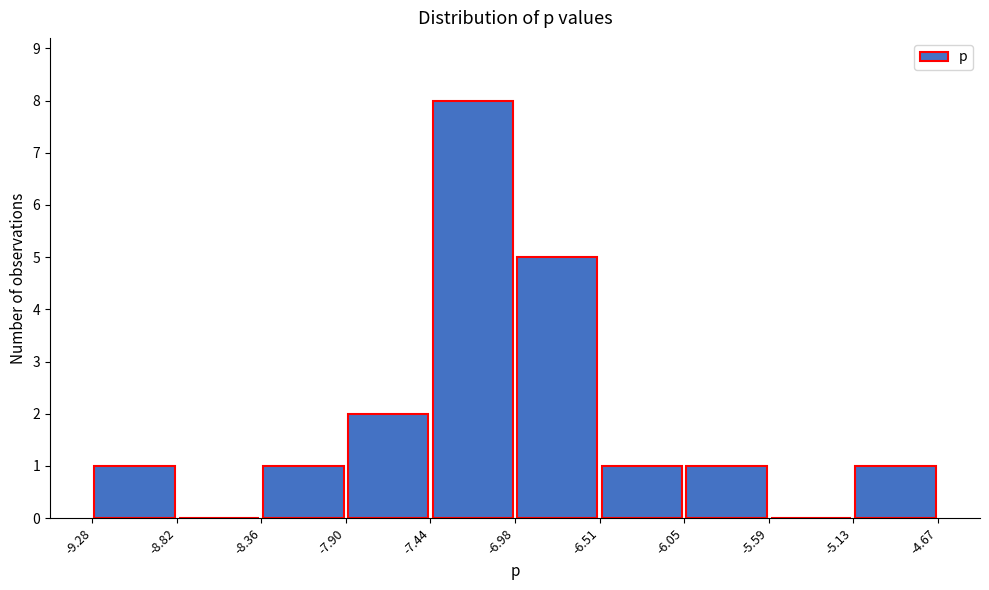

Reading left to right, list every bar in this chart as the range it spans on the x-axis followed by its height. The values are not printed on the chart, so give them approximately, as read against the axis.

-9.28 to -8.82: 1
-8.82 to -8.36: 0
-8.36 to -7.90: 1
-7.90 to -7.44: 2
-7.44 to -6.98: 8
-6.98 to -6.51: 5
-6.51 to -6.05: 1
-6.05 to -5.59: 1
-5.59 to -5.13: 0
-5.13 to -4.67: 1